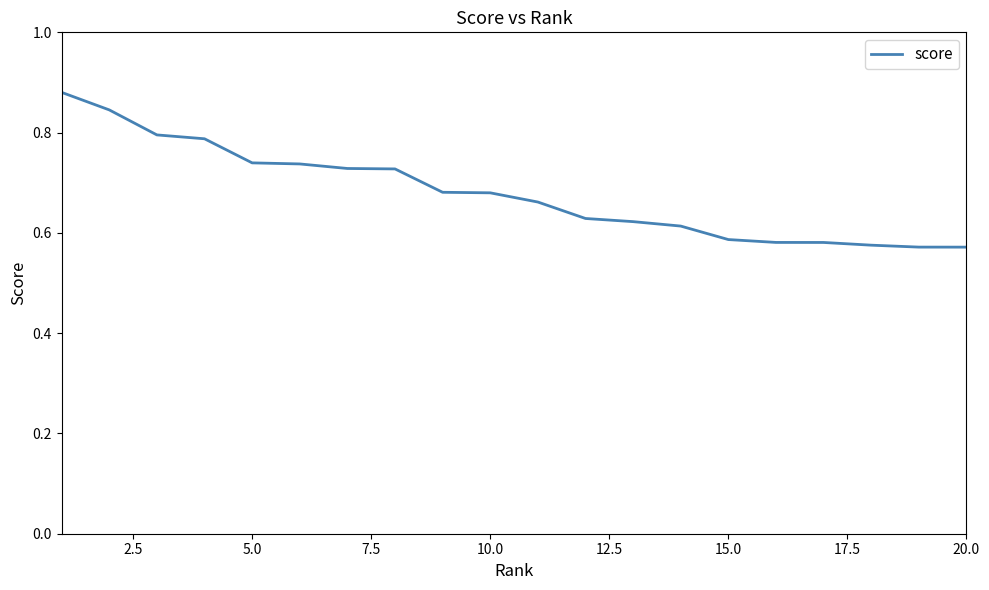

What is the difference between the maximum and minimum values?

0.3